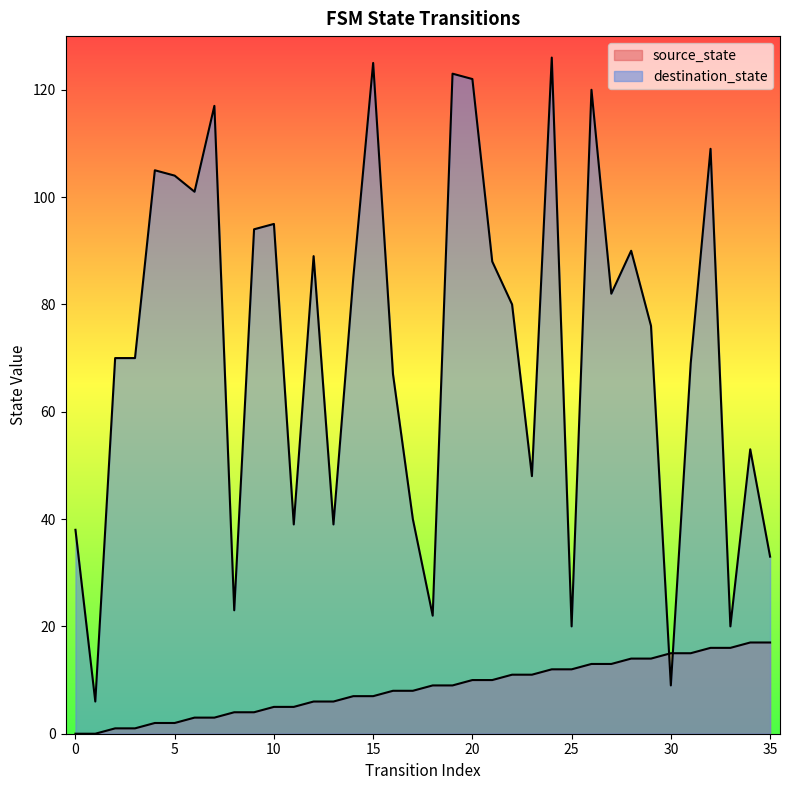

Which has a higher value, 5 or 1?

5